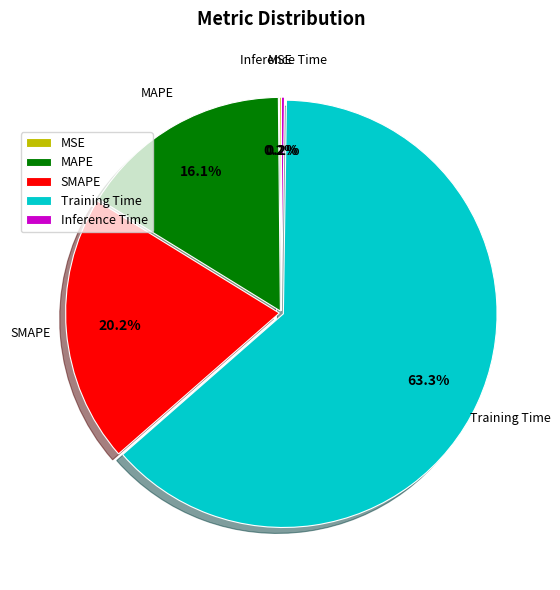

Which slice is the largest?

Training Time